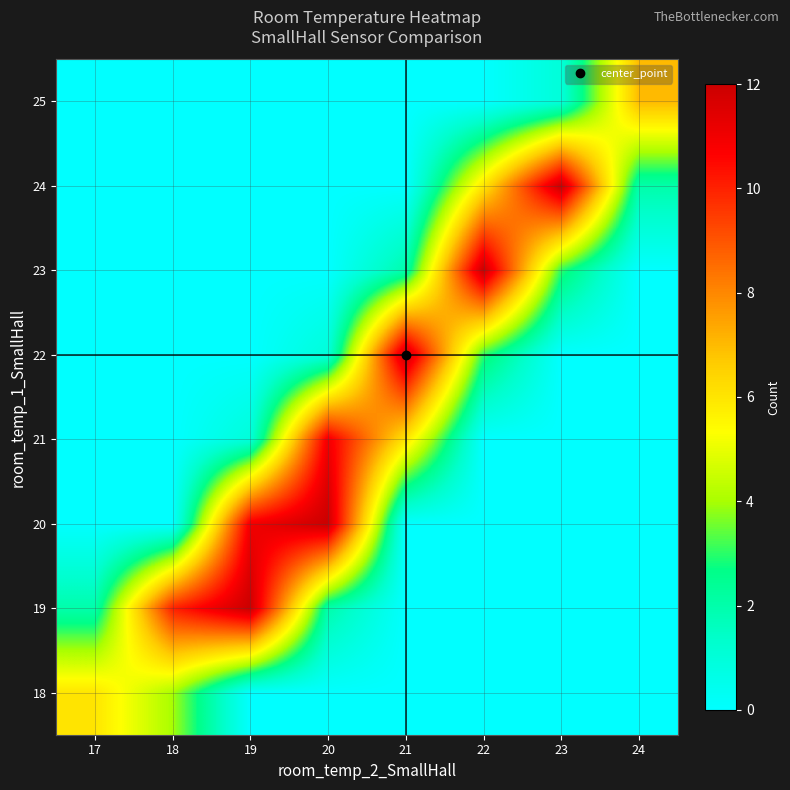

Reading left to right, transcribe all the data shown in this chart.

18: 17=6	18=4	19=0	20=0	21=0	22=0	23=0	24=0
19: 17=2	18=10	19=12	20=2	21=0	22=0	23=0	24=0
20: 17=0	18=0	19=11	20=12	21=0	22=0	23=0	24=0
21: 17=0	18=0	19=1	20=11	21=6	22=0	23=0	24=0
22: 17=0	18=0	19=0	20=1	21=12	22=3	23=0	24=0
23: 17=0	18=0	19=0	20=0	21=2	22=12	23=3	24=0
24: 17=0	18=0	19=0	20=0	21=0	22=6	23=12	24=2
25: 17=0	18=0	19=0	20=0	21=0	22=0	23=1	24=7